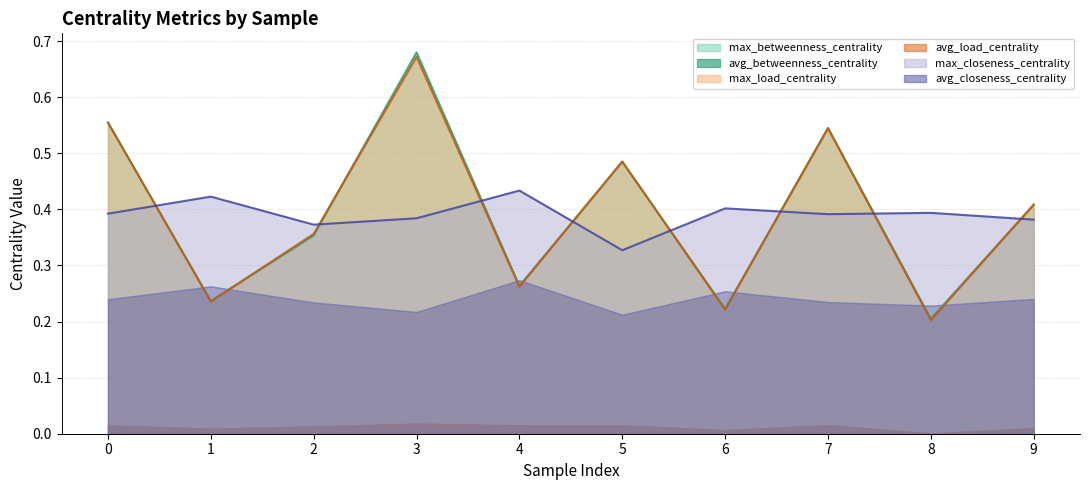

Does the chart have visible grid lines?

Yes